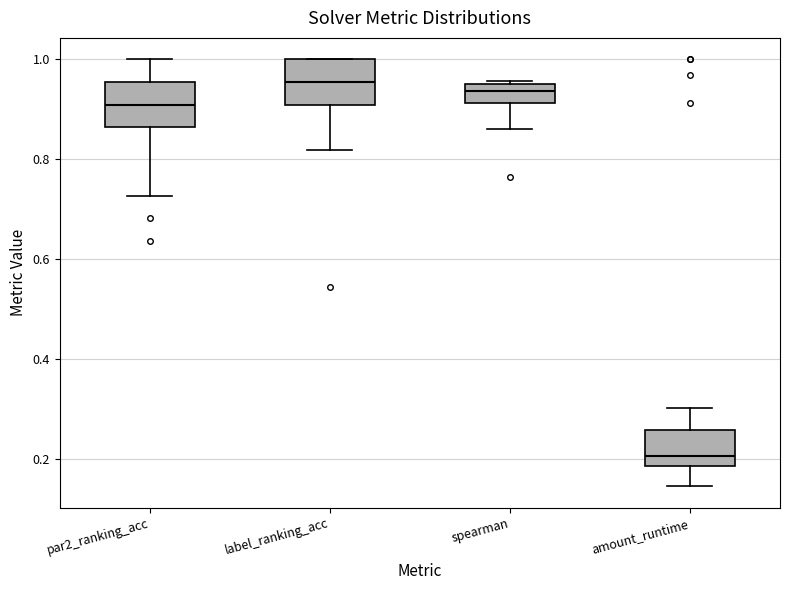

Where does the median line of the box for par2_ranking_acc sit on the y-axis? The values are not printed on the chart, so give them approximately, as read against the axis.

0.90